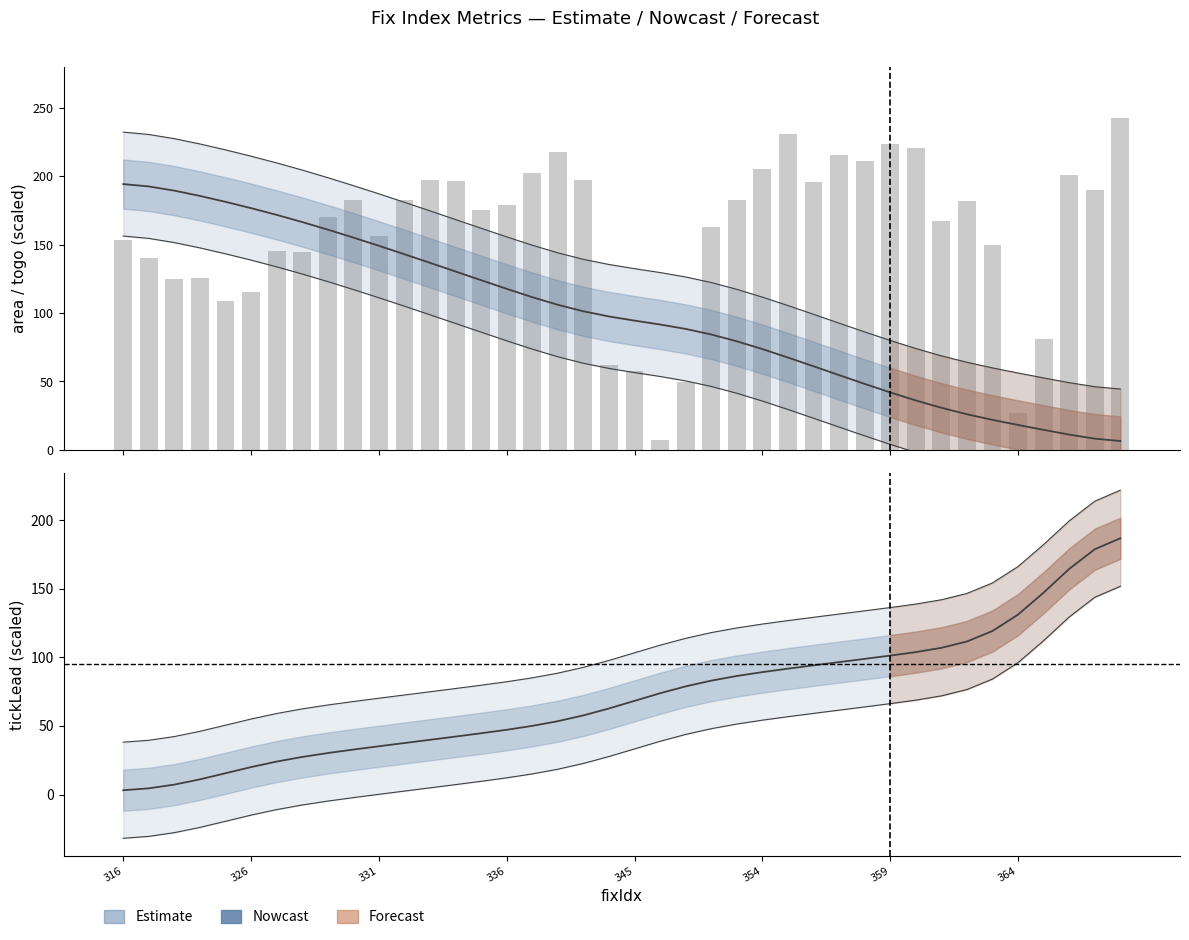

Rank the series by their maximum value, from lowest to highest.

tickLead (estimate), togo (estimate), area (bars)